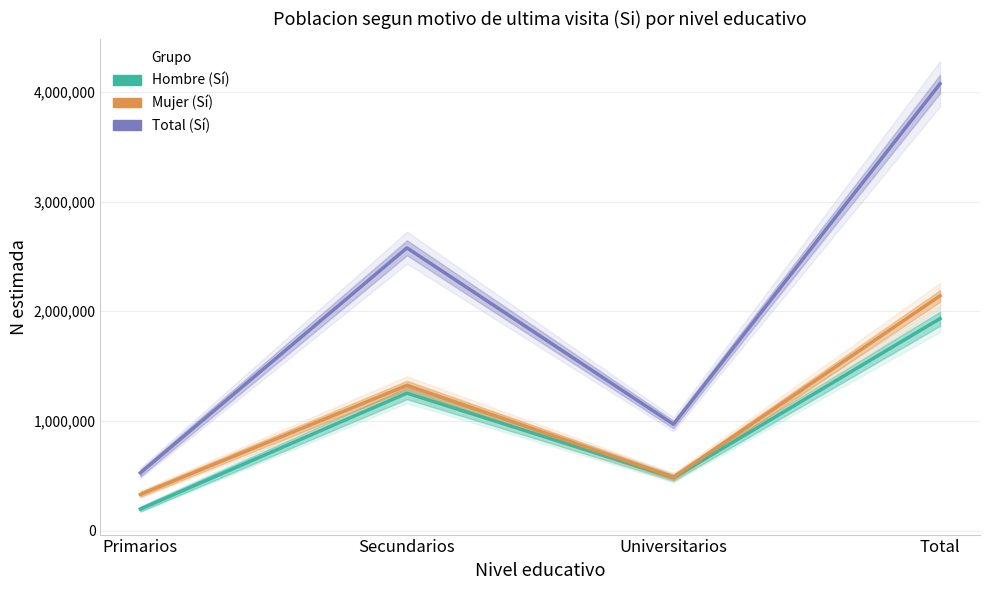

Count the number of data series in this chart.

3